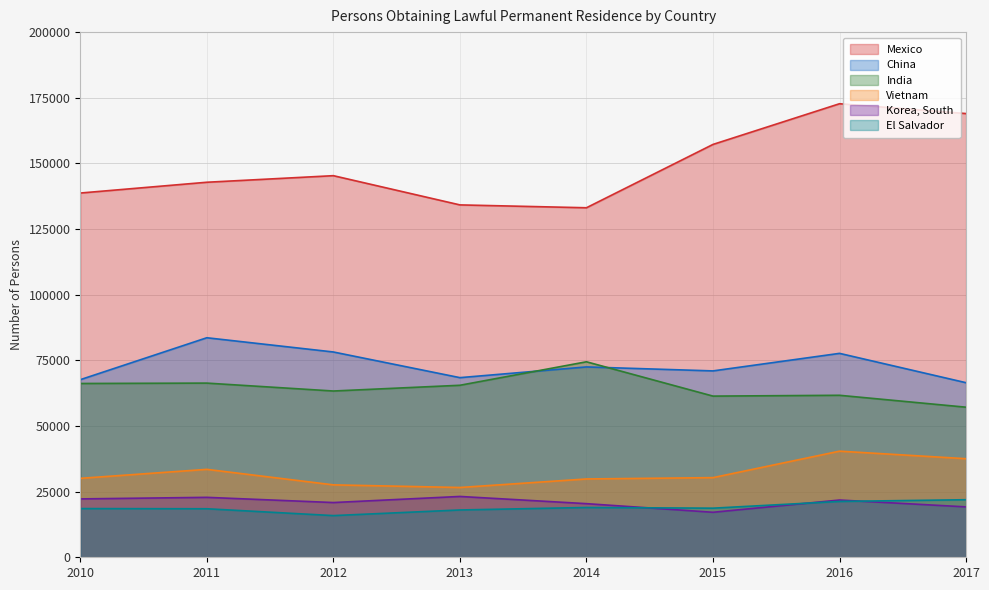

What are all the series names shown in the legend?

Mexico, China, India, Vietnam, Korea, South, El Salvador